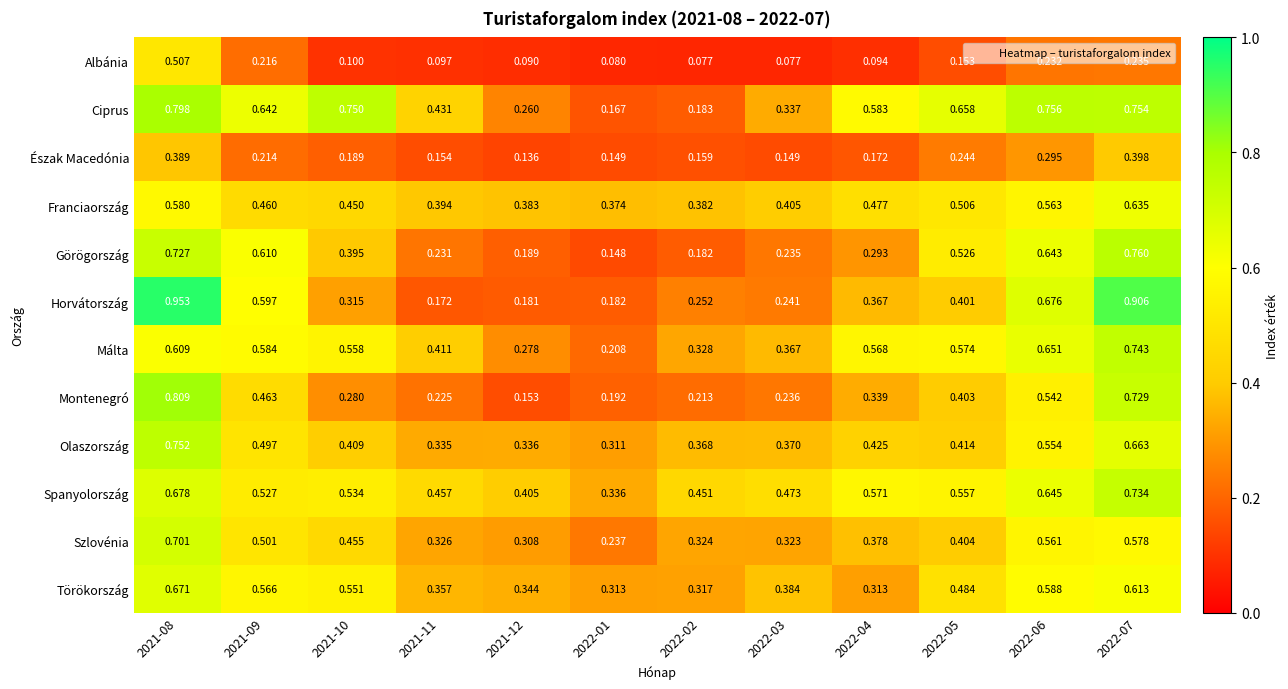

Which series has the largest range (max minus min)?

Horvátország